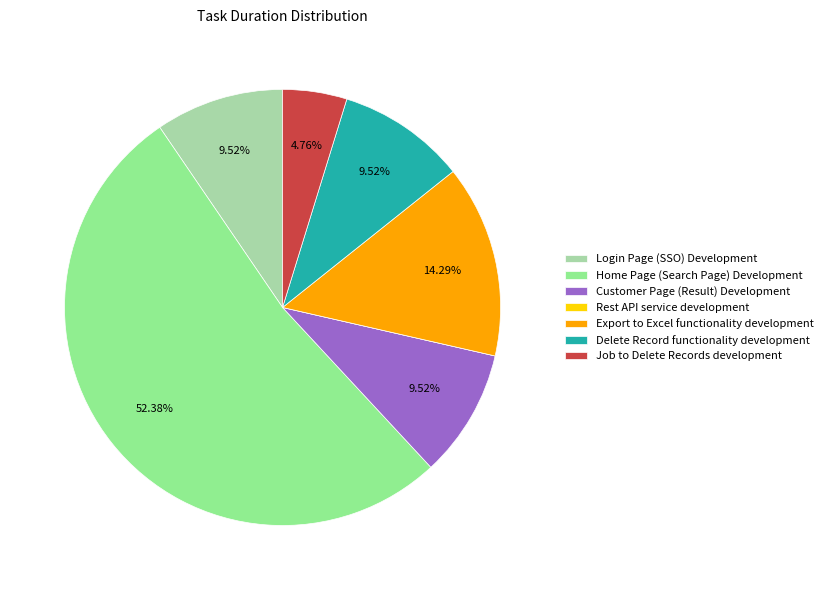

The Delete Record functionality development slice represents 3% of the pie. True or false?

False